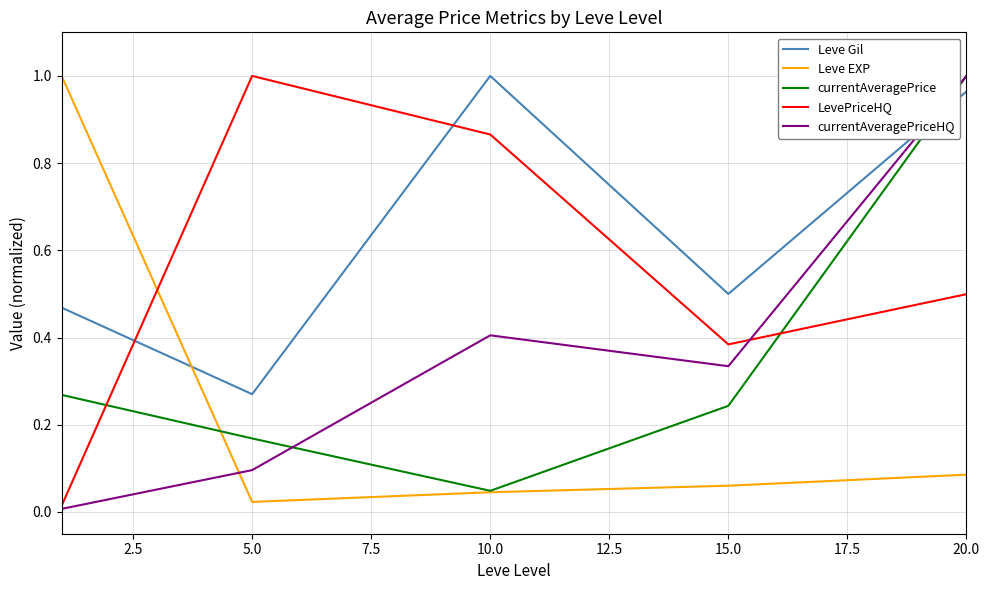

Which series ends up on top after the final intersection of Leve Gil and currentAveragePriceHQ?

currentAveragePriceHQ